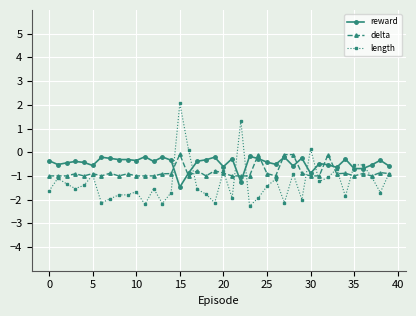

Which series has the largest total across all categories?

reward